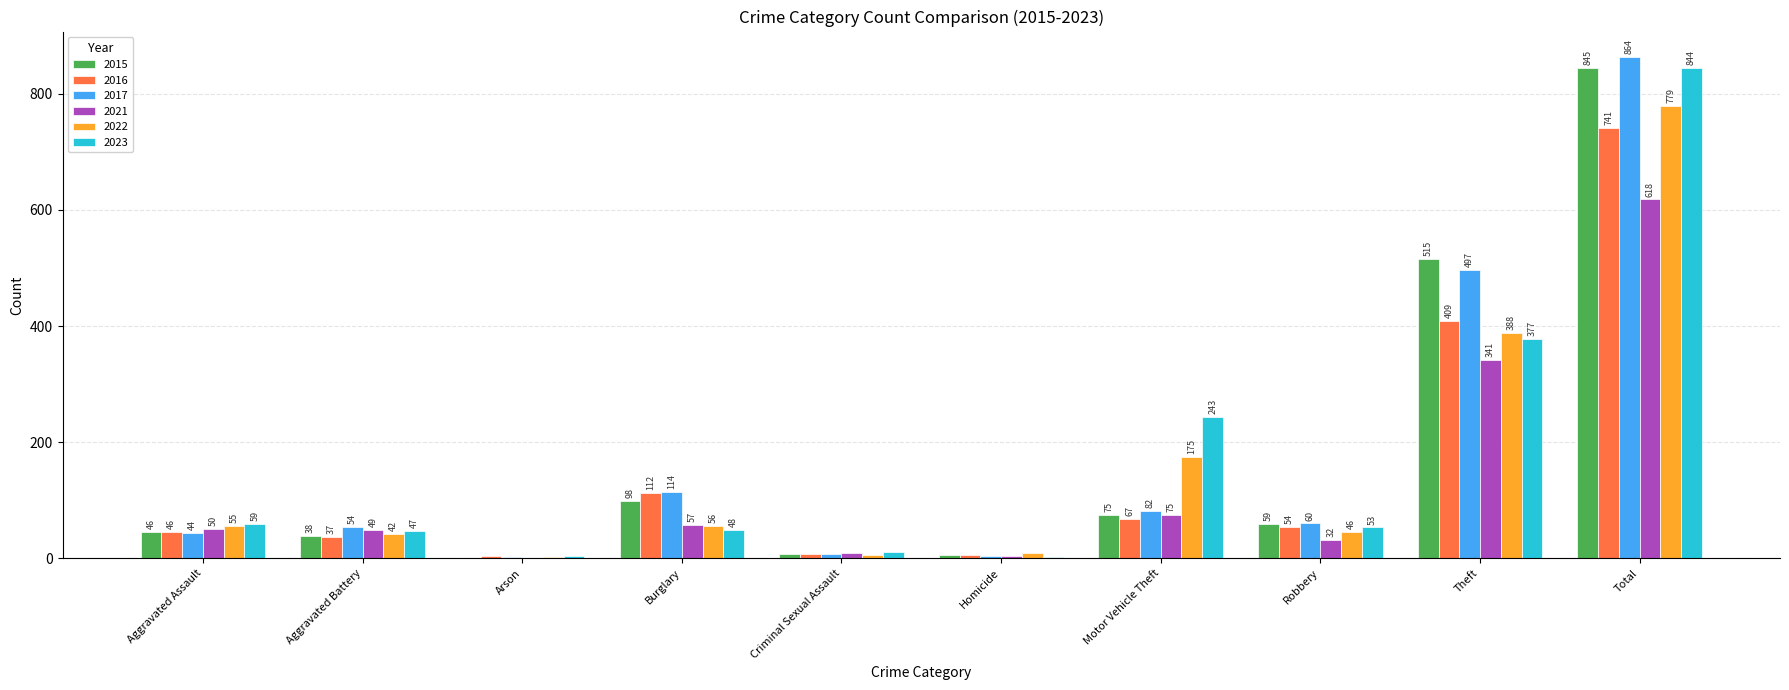

Where is 2023 nearest to the value 423?

Theft